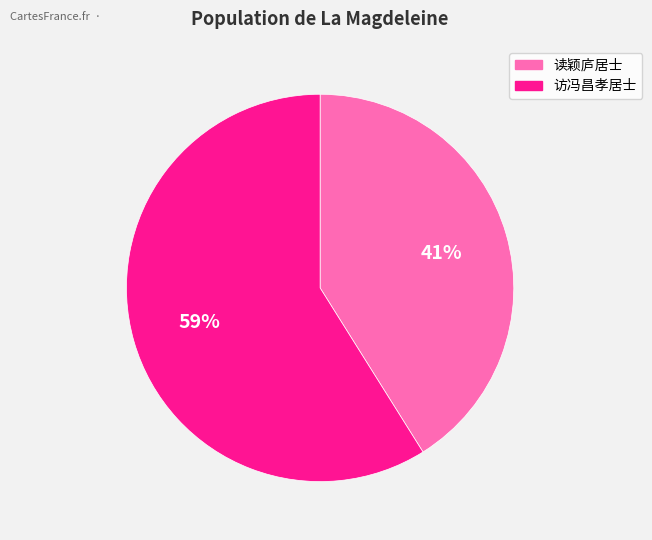

Does any single category account for the majority?

Yes